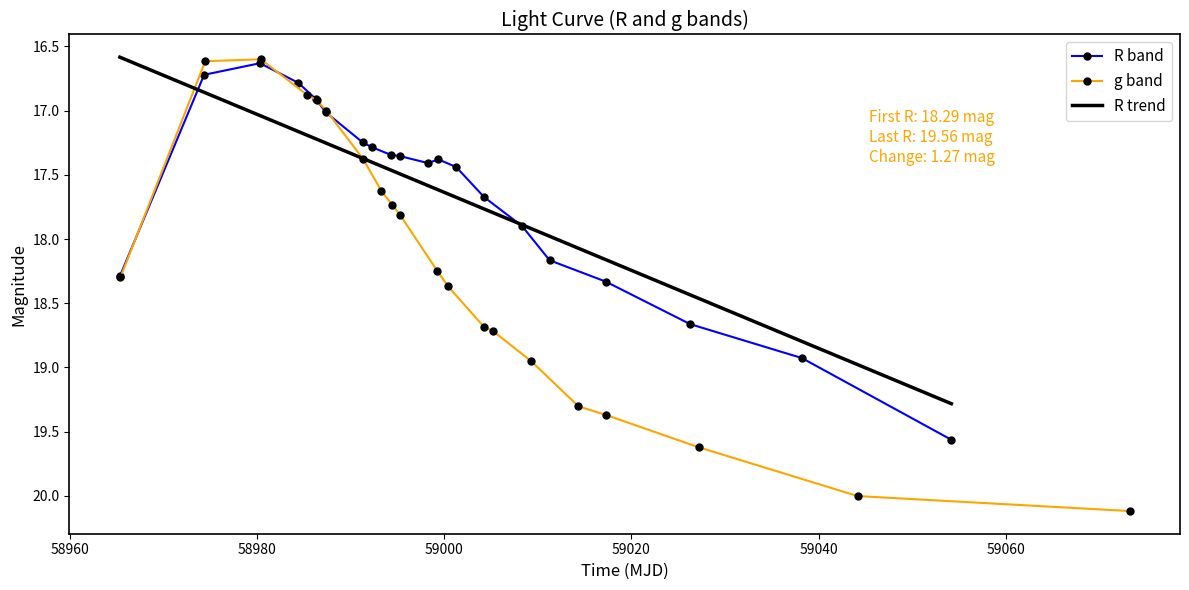

What is the value of the g band point at the 16th from the left?

19.3